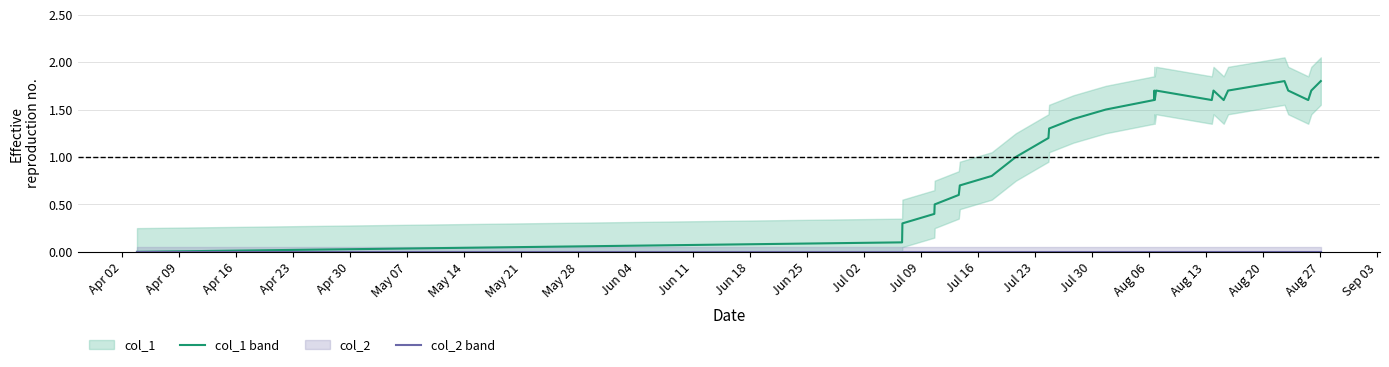

True or false: col_2 and col_1 cross at least once.

False